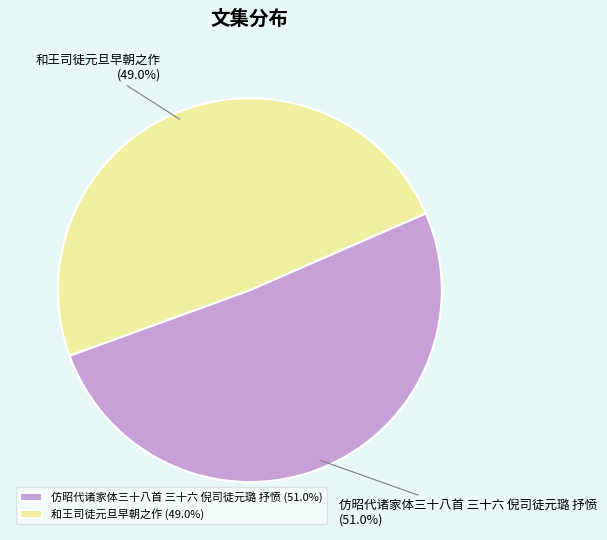

To the nearest percent, what portion does 和王司徒元旦早朝之作 represent?

49%